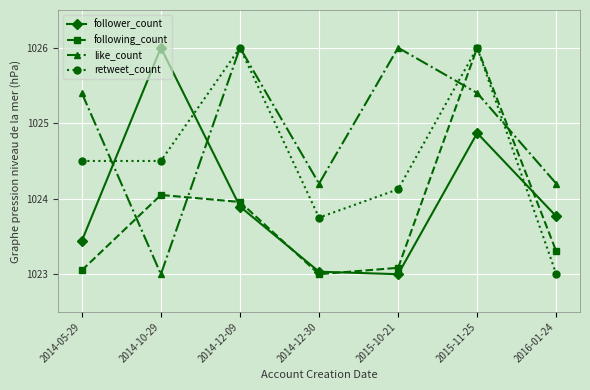

Is it true that like_count equals 365.2 at 2014-05-29?

False